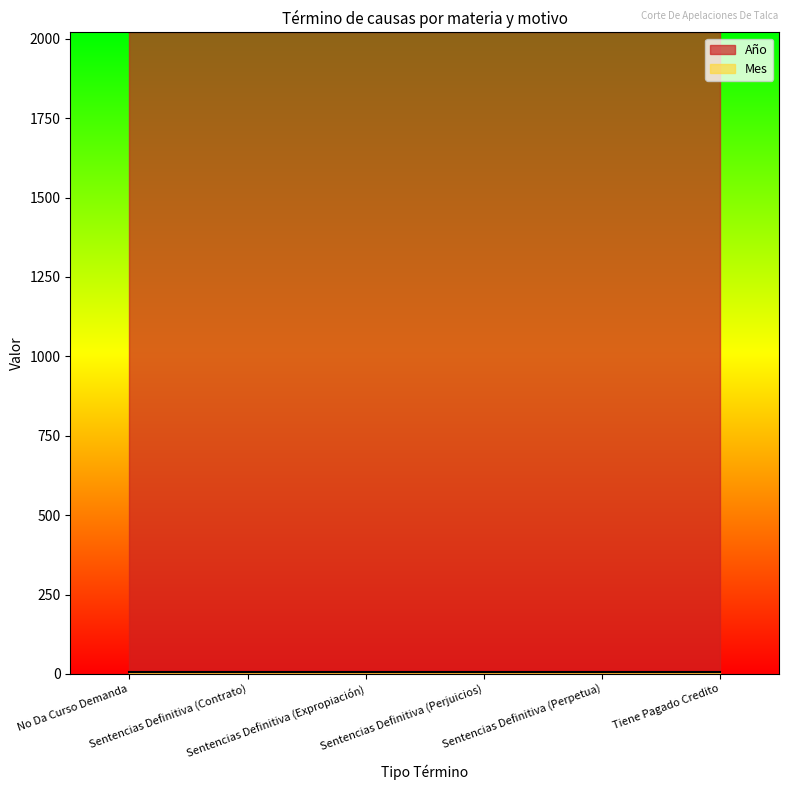

What is the approximate value of Mes at Sentencias Definitiva (Perjuicios)?

5